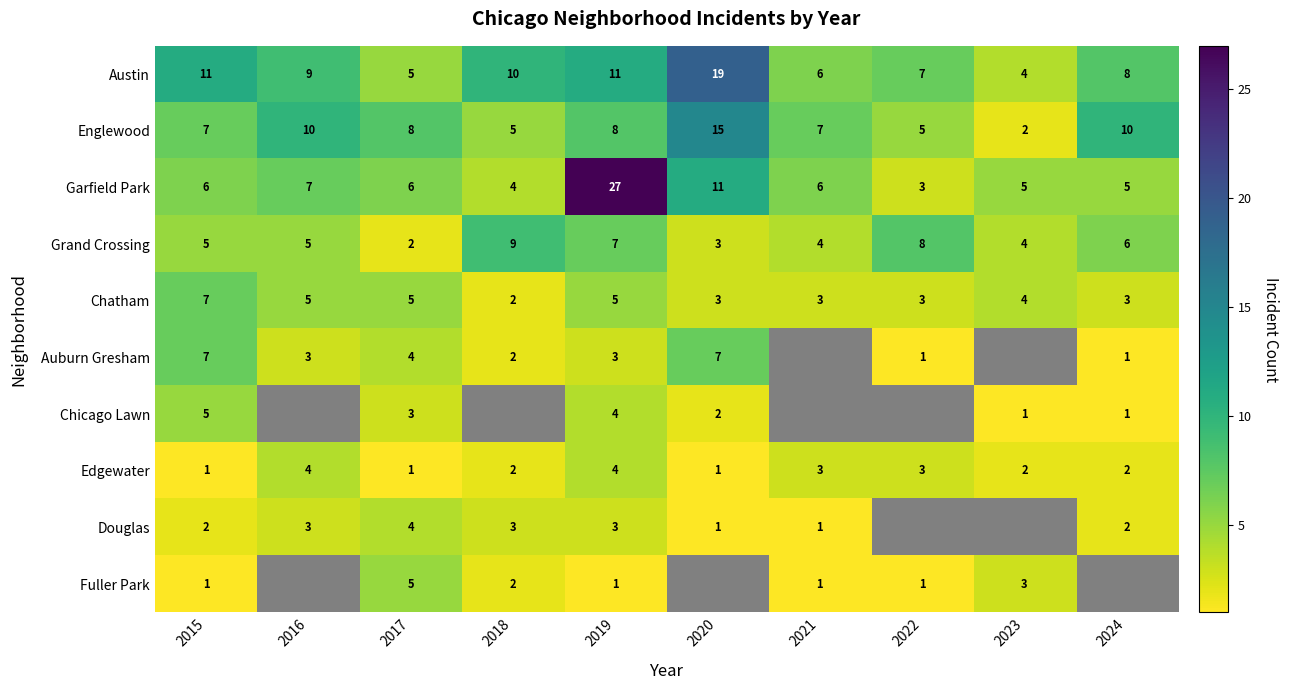

Between 2024 and 2023, which is larger?

2024